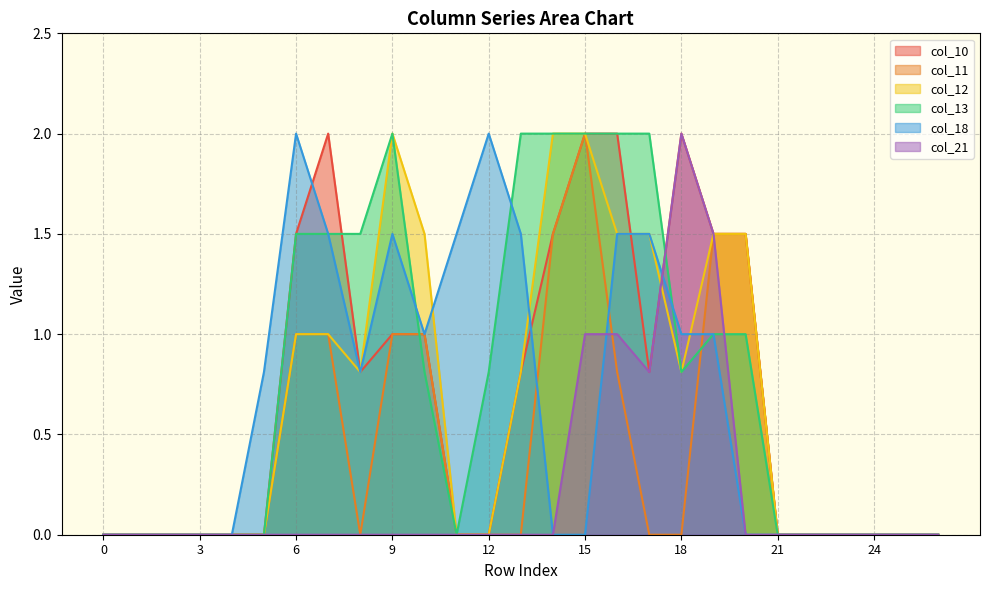

What are all the series names shown in the legend?

col_10, col_11, col_12, col_13, col_18, col_21